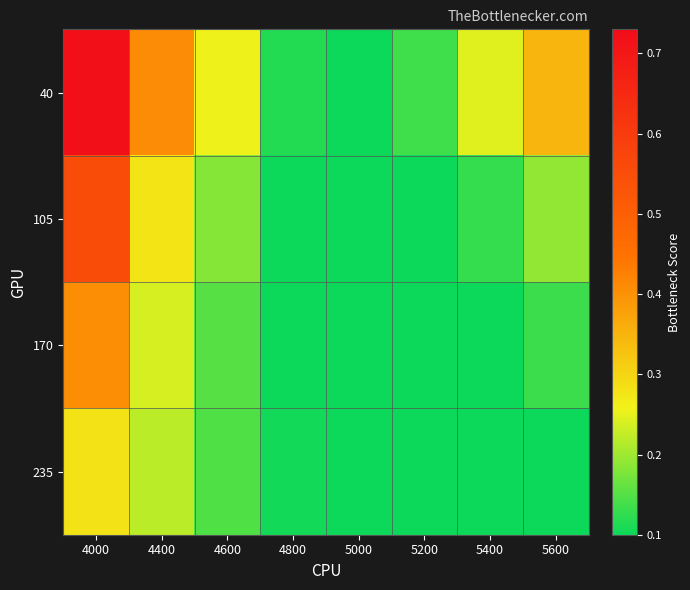

What is the total value across all series at 5600?

0.8